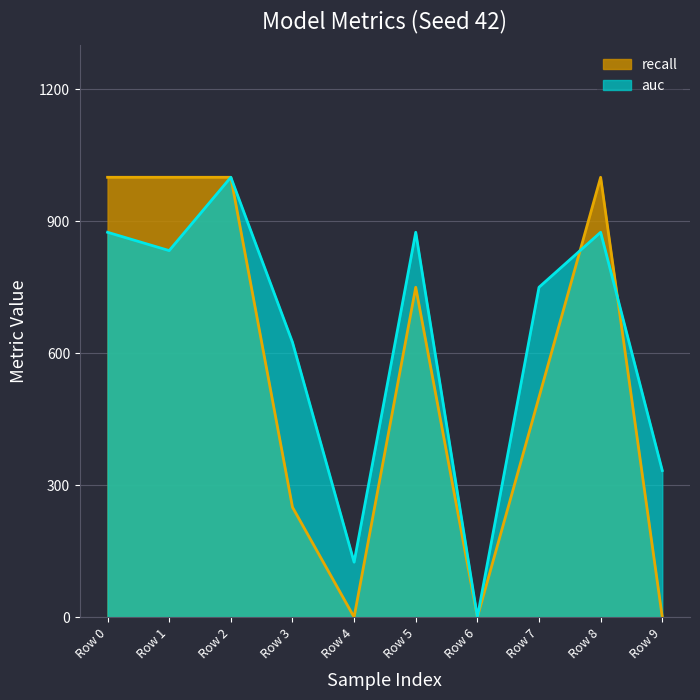

At which category does auc reach its first local peak?

Row 2